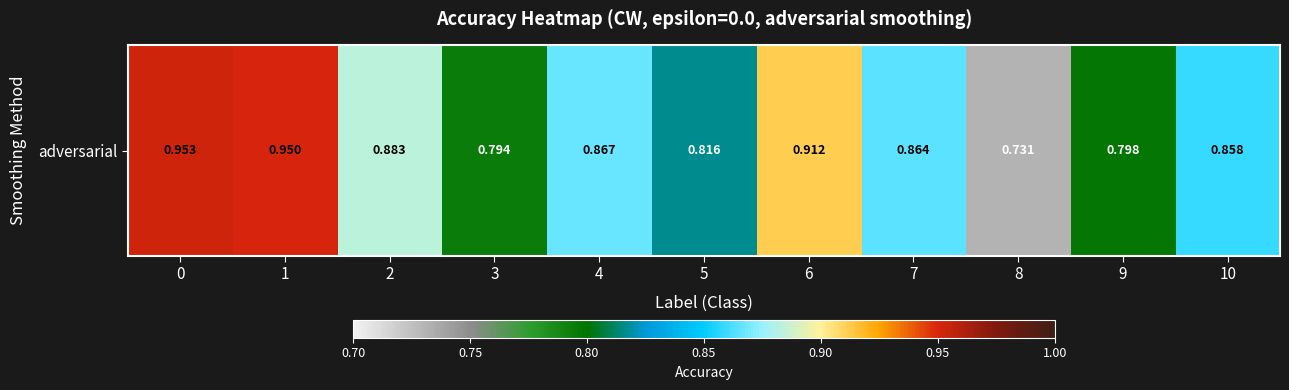

What is the sum of all values?

9.4